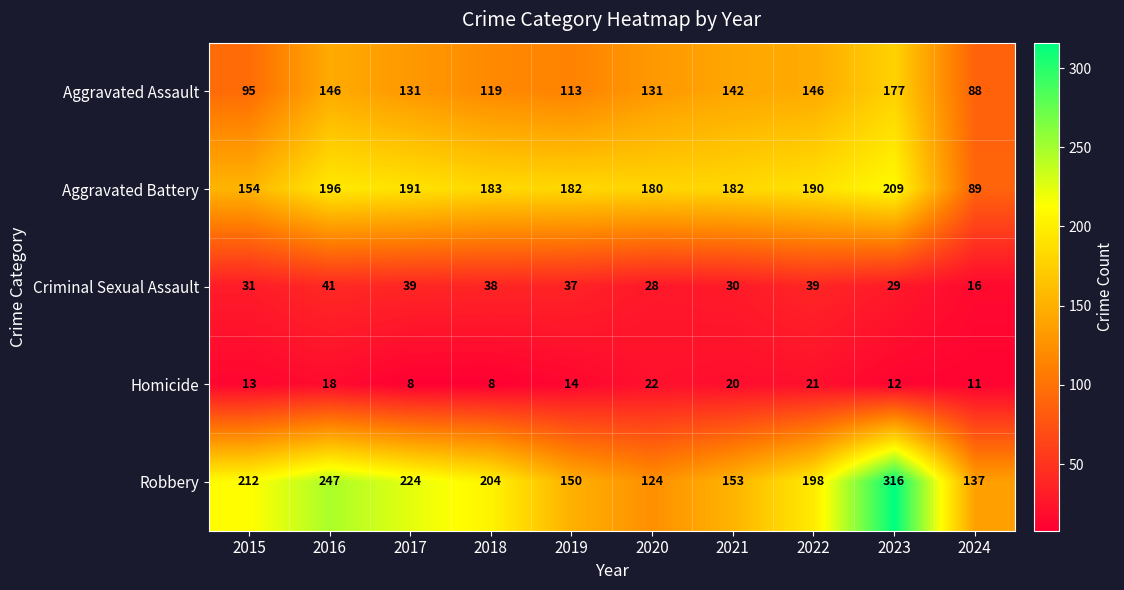

What is the difference between the maximum and minimum values in the Robbery series?

192